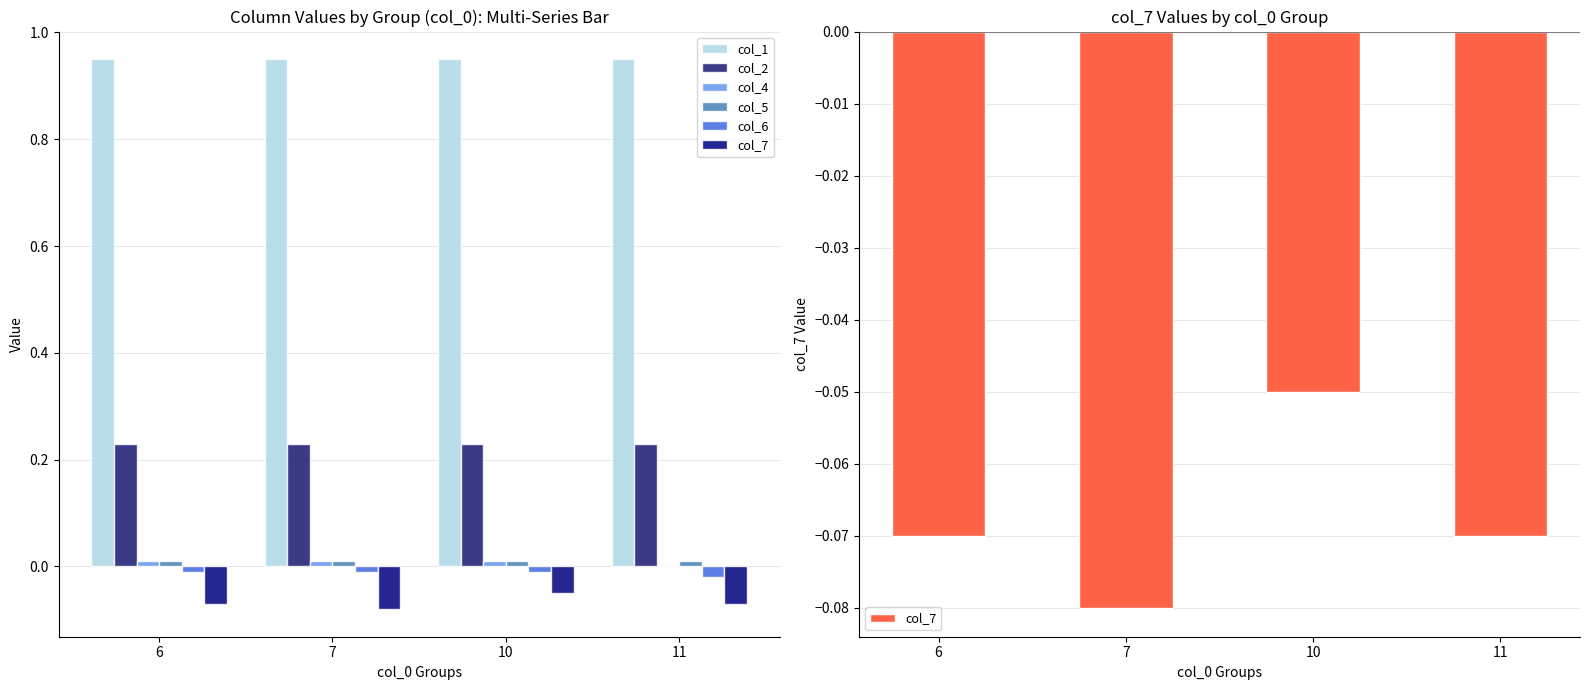

Reading left to right, list all the values displayed in this chart.

col_1: 0.9	0.9	0.9	0.9
col_2: 0.2	0.2	0.2	0.2
col_4: 0.0	0.0	0.0	0.0
col_5: 0.0	0.0	0.0	0.0
col_6: -0.0	-0.0	-0.0	-0.0
col_7: -0.1	-0.1	-0.1	-0.1